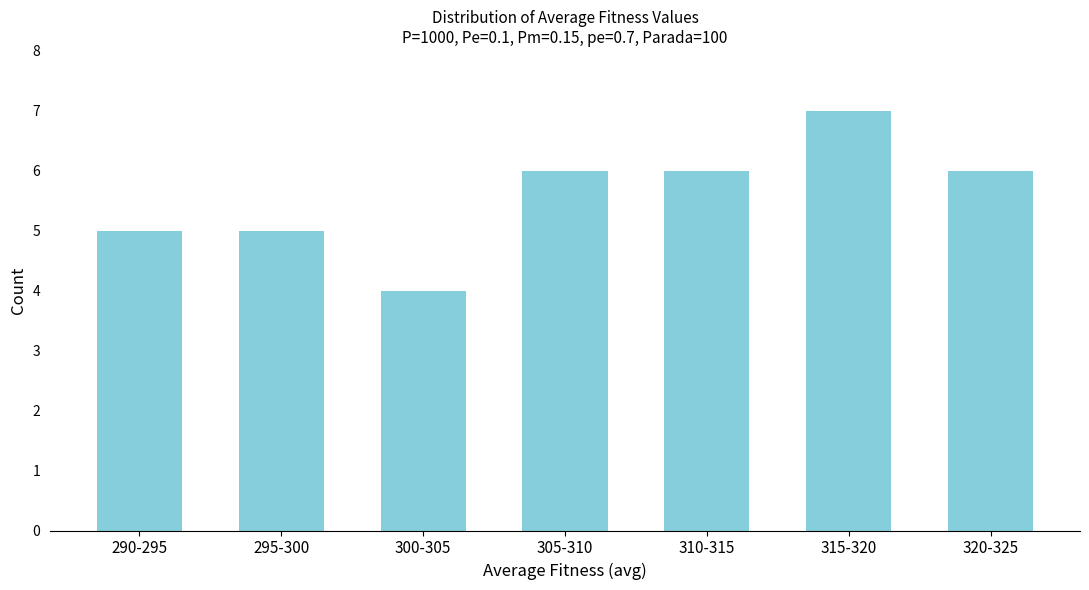

Reading left to right, list all the values displayed in this chart.

290-295=5	295-300=5	300-305=4	305-310=6	310-315=6	315-320=7	320-325=6